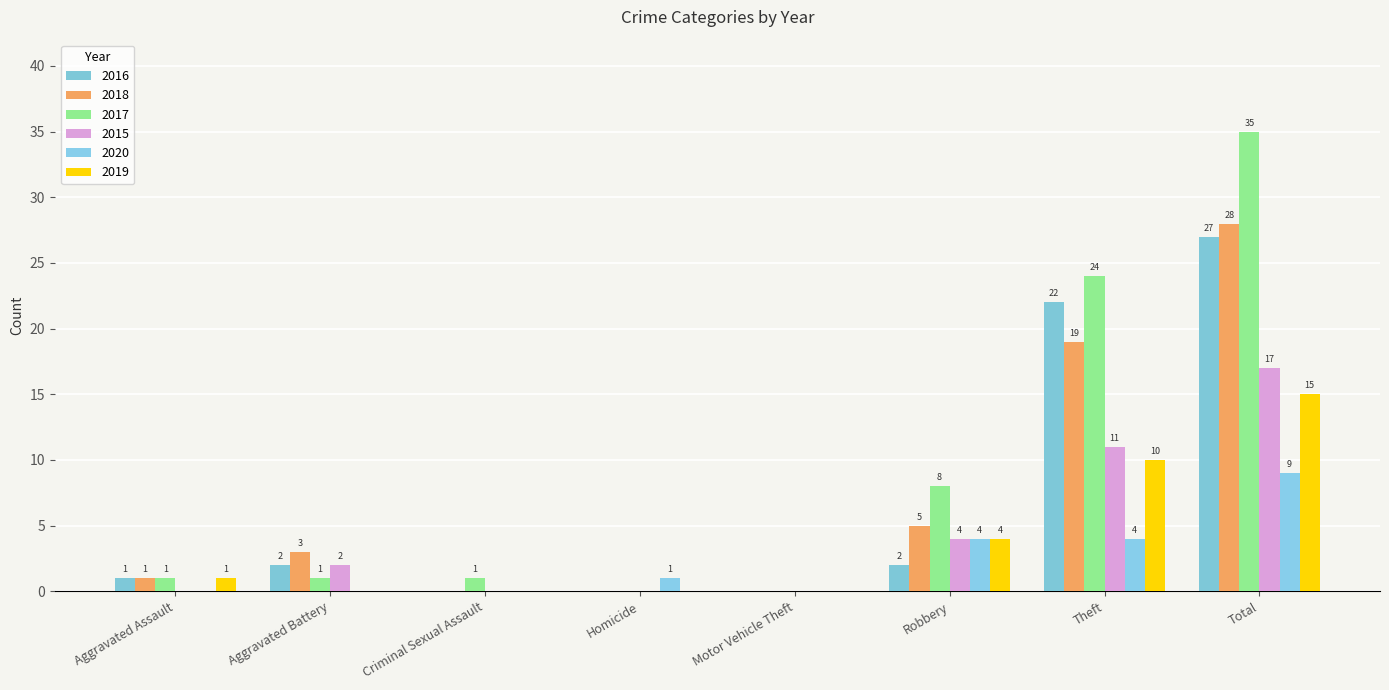

Between Homicide and Total, which is larger?

Total